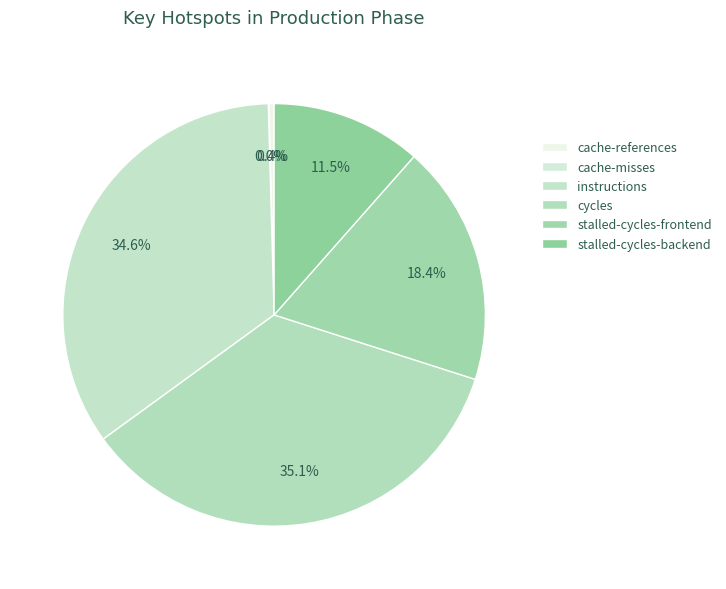

Which category has the biggest portion of the pie?

cycles